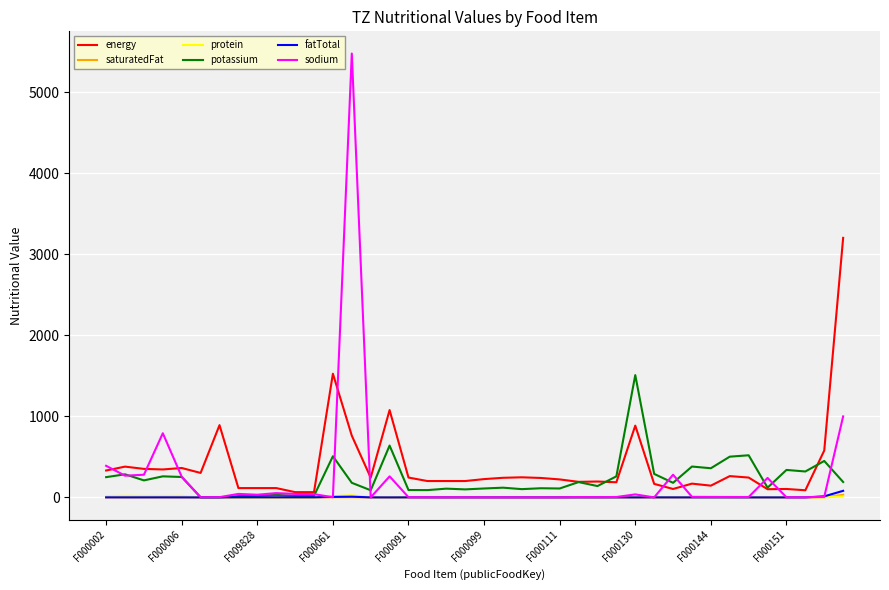

What is the maximum value shown in the chart?

5480.0